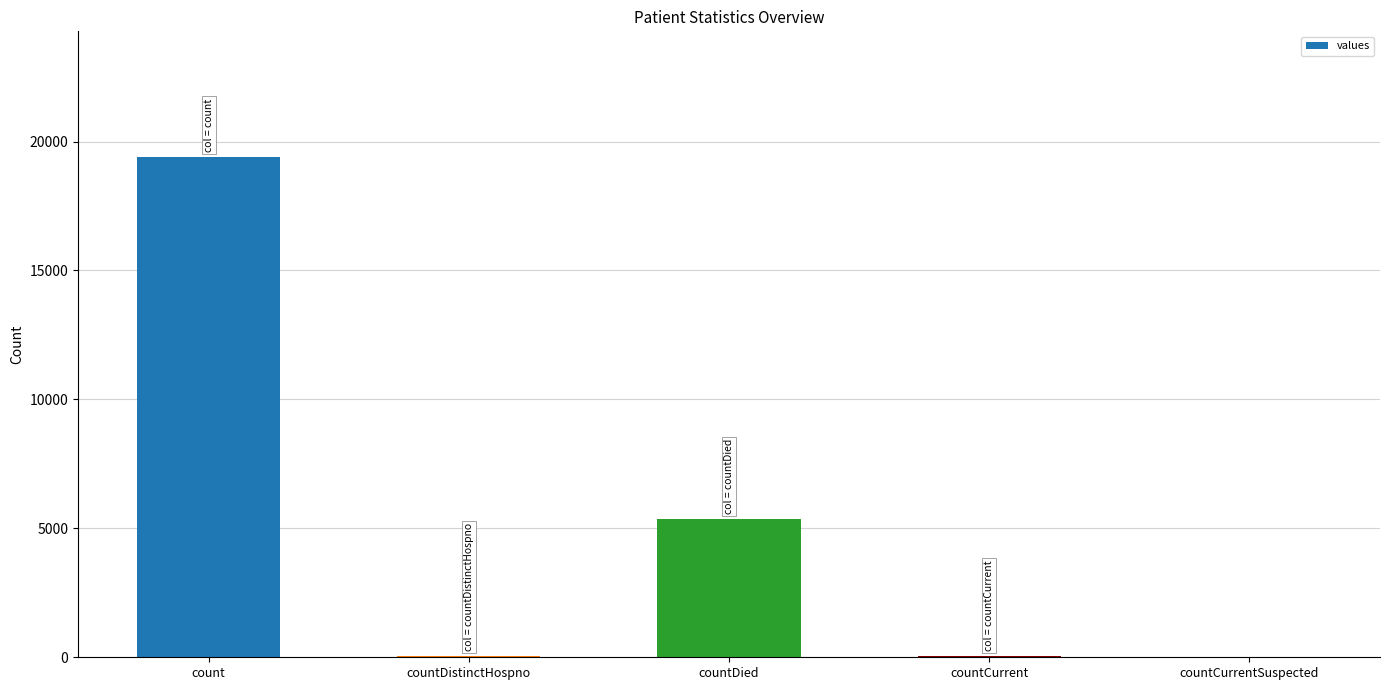

Where is the data nearest to the value 9710?

countDied